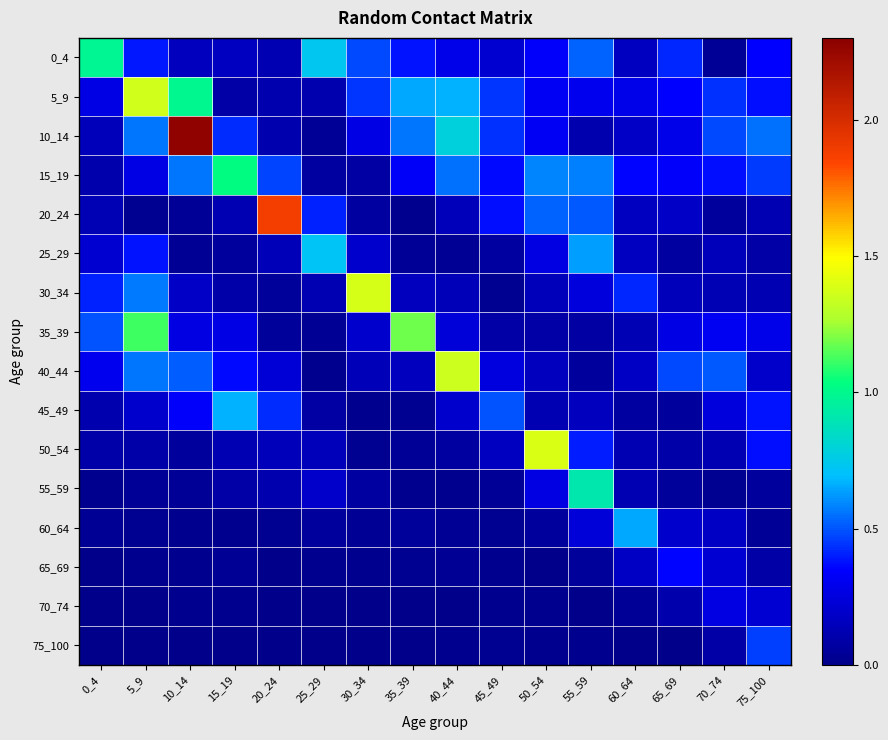

List the series in order of their peak value, highest first.

10_14, 20_24, 50_54, 30_34, 5_9, 40_44, 35_39, 15_19, 0_4, 55_59, 25_29, 45_49, 60_64, 75_100, 65_69, 70_74